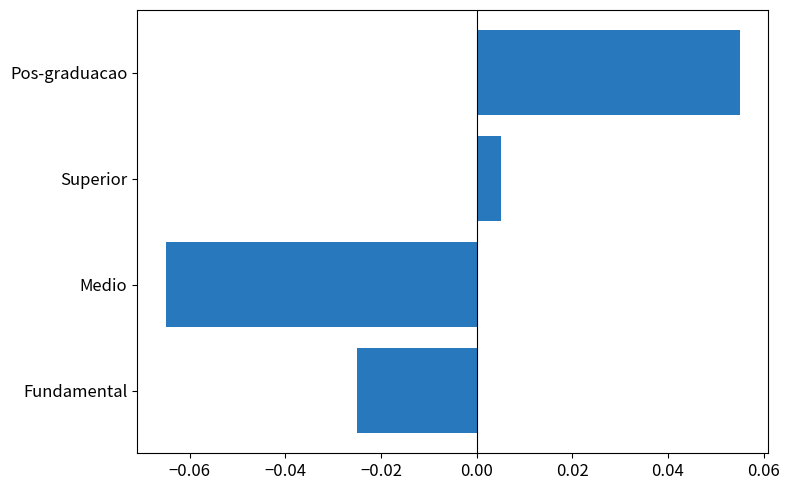

Rank the categories by value from lowest to highest.

Medio, Fundamental, Superior, Pos-graduacao